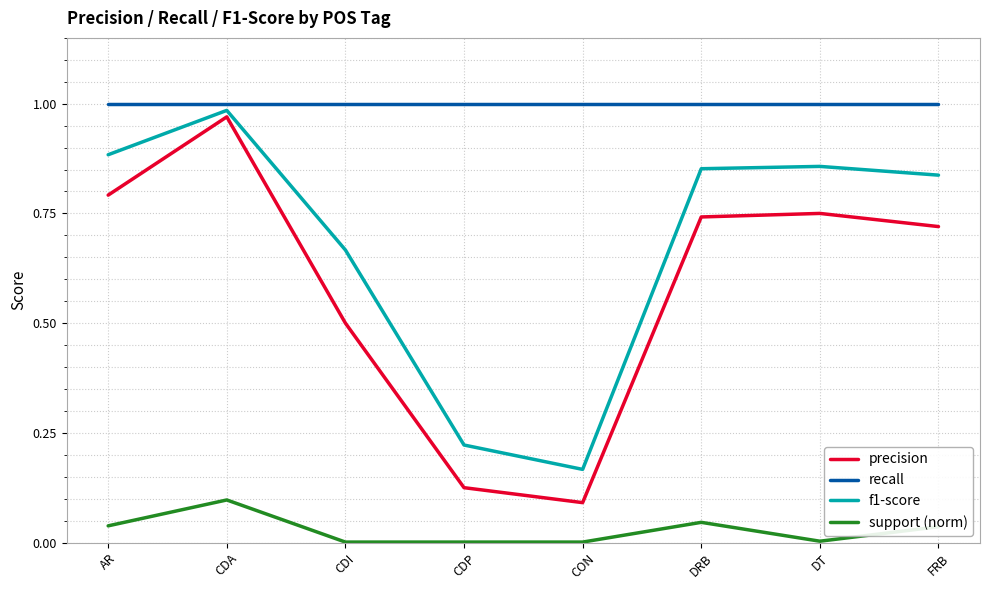

Is it true that support (norm) equals 0.0 at CDI?

True